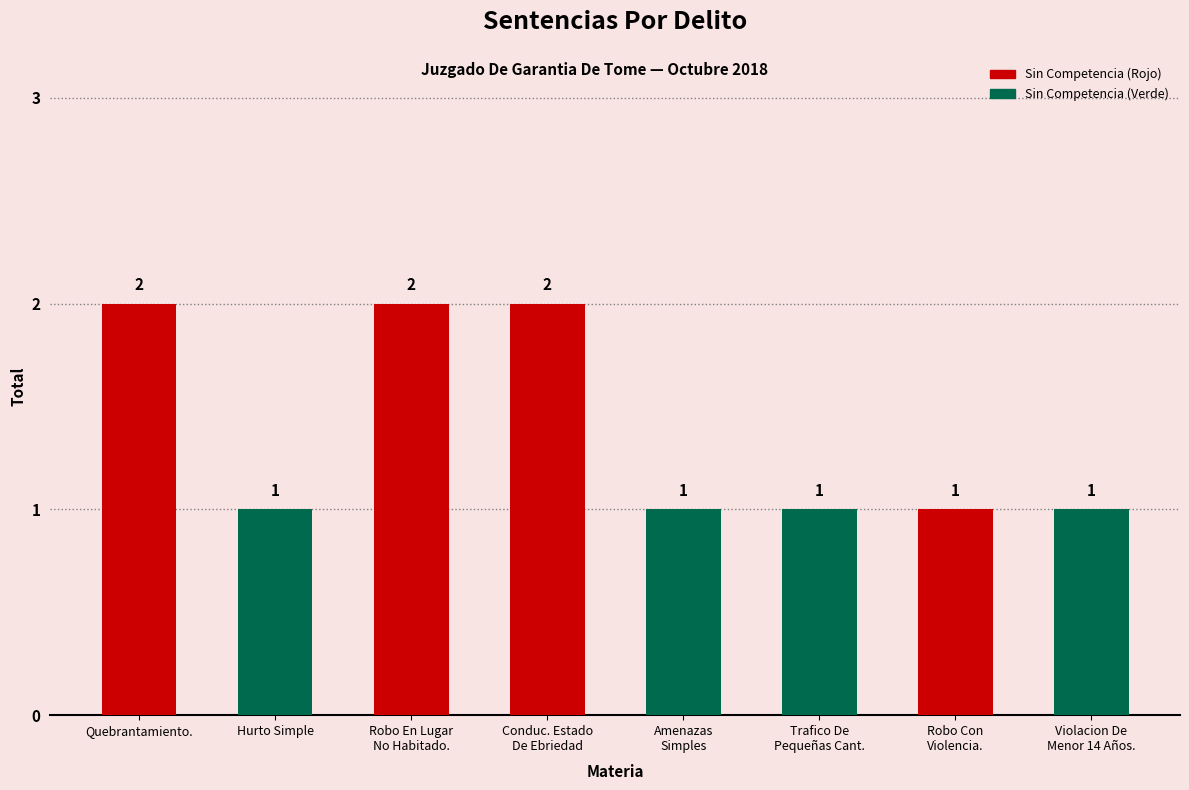

What is the average value?

1